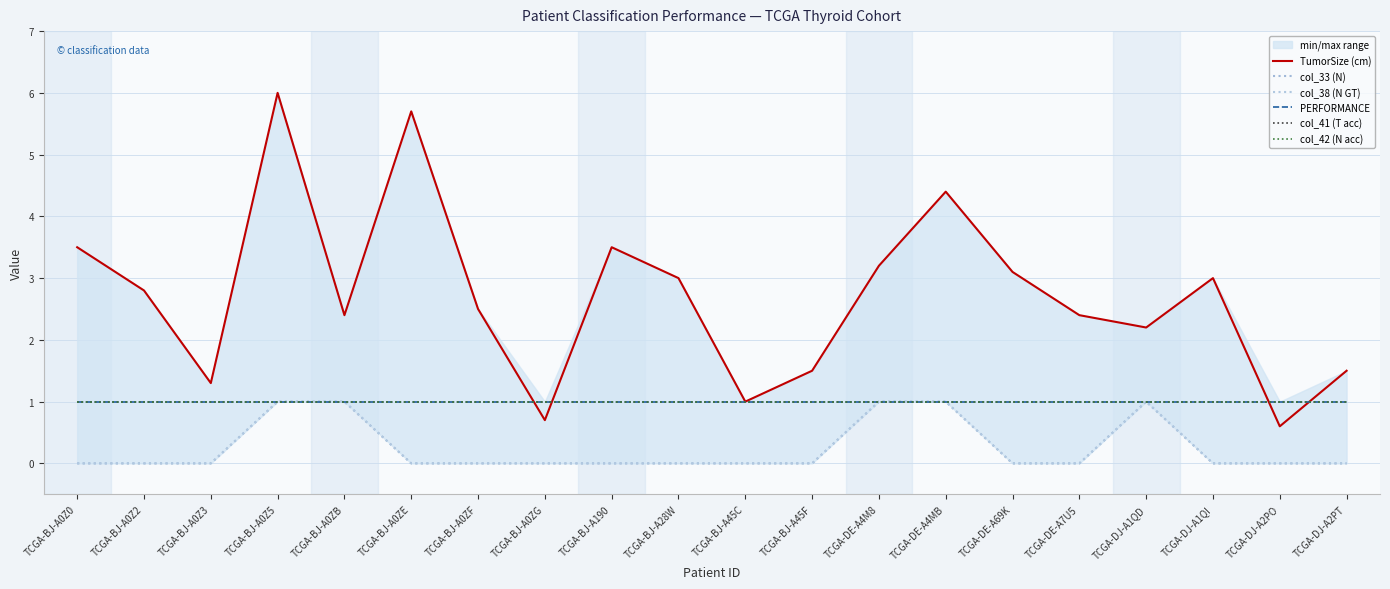

Between TCGA-BJ-A0Z0 and TCGA-BJ-A0Z3, which is larger?

TCGA-BJ-A0Z0